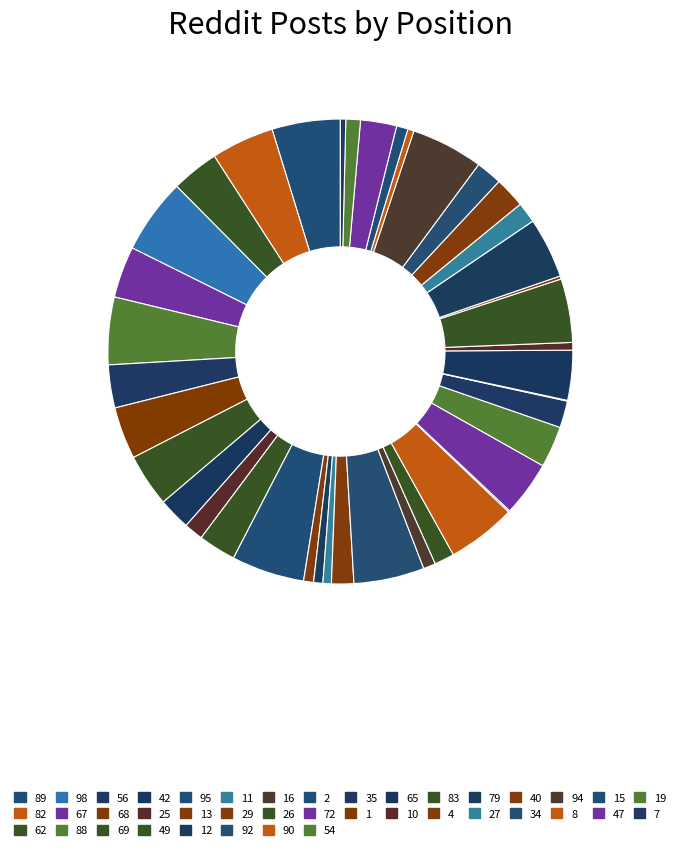

How many slices are in this pie chart?

40